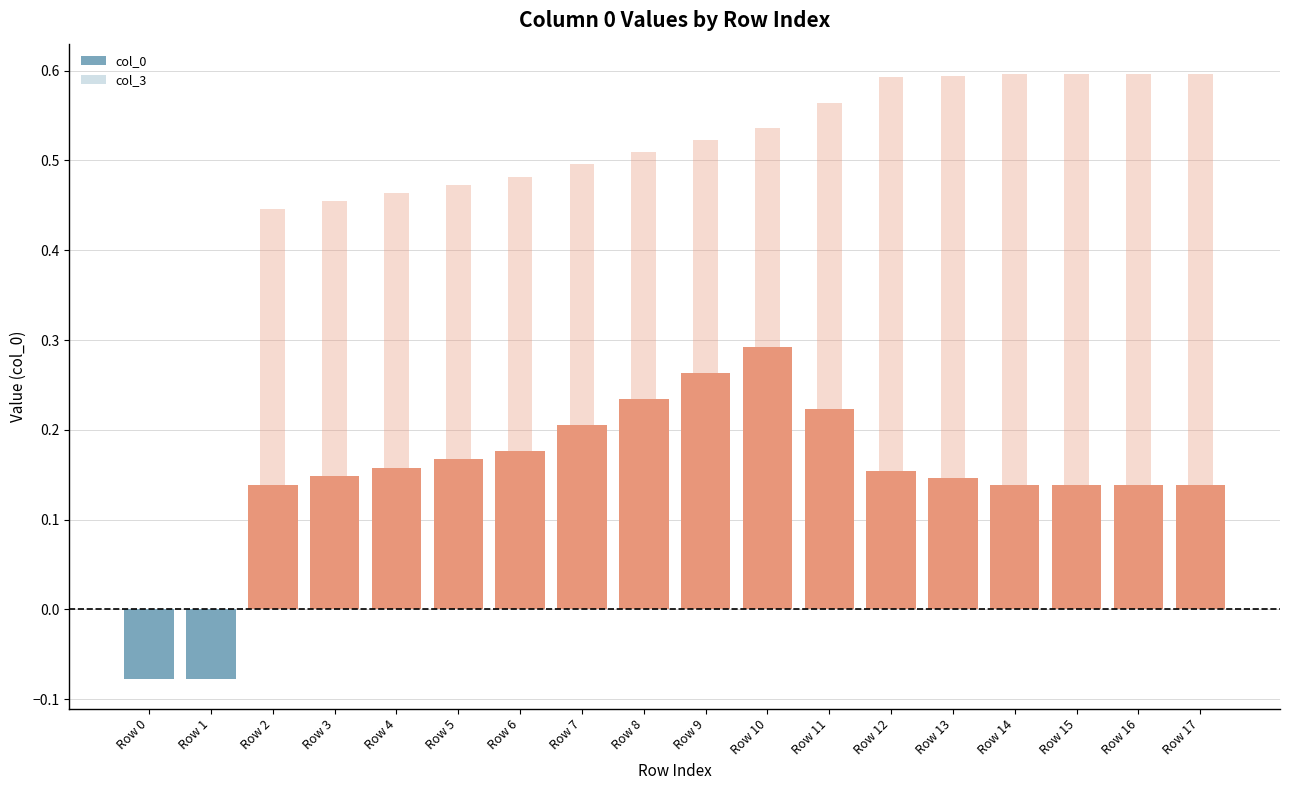

What is the difference between the highest and lowest values at Row 7?

0.3